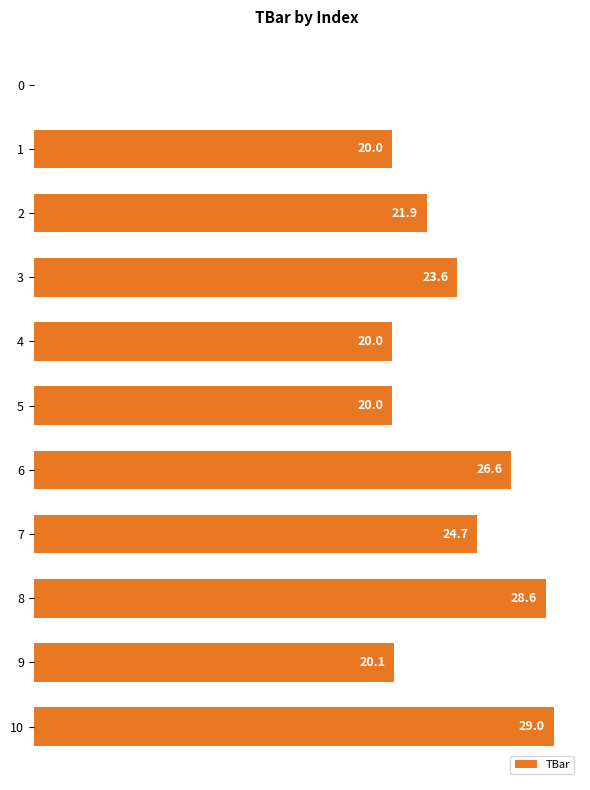

How many values exceed 21?

6